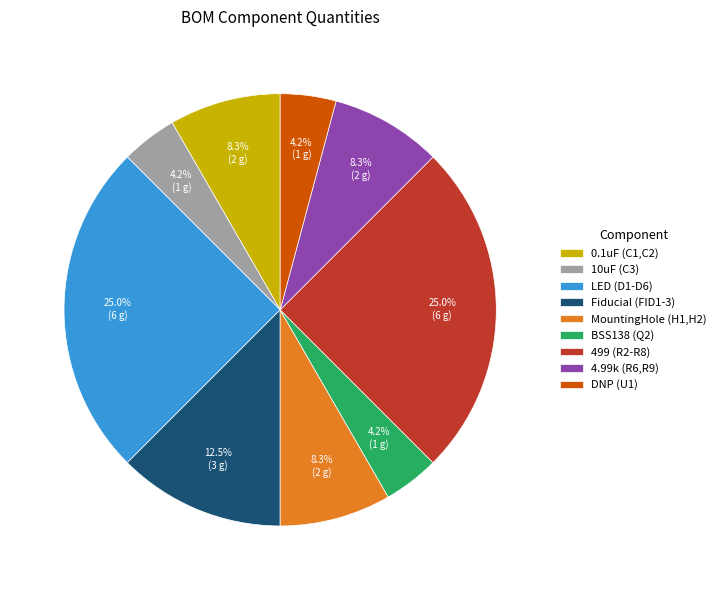

Which has a higher value, 4.99k (R6,R9) or BSS138 (Q2)?

4.99k (R6,R9)